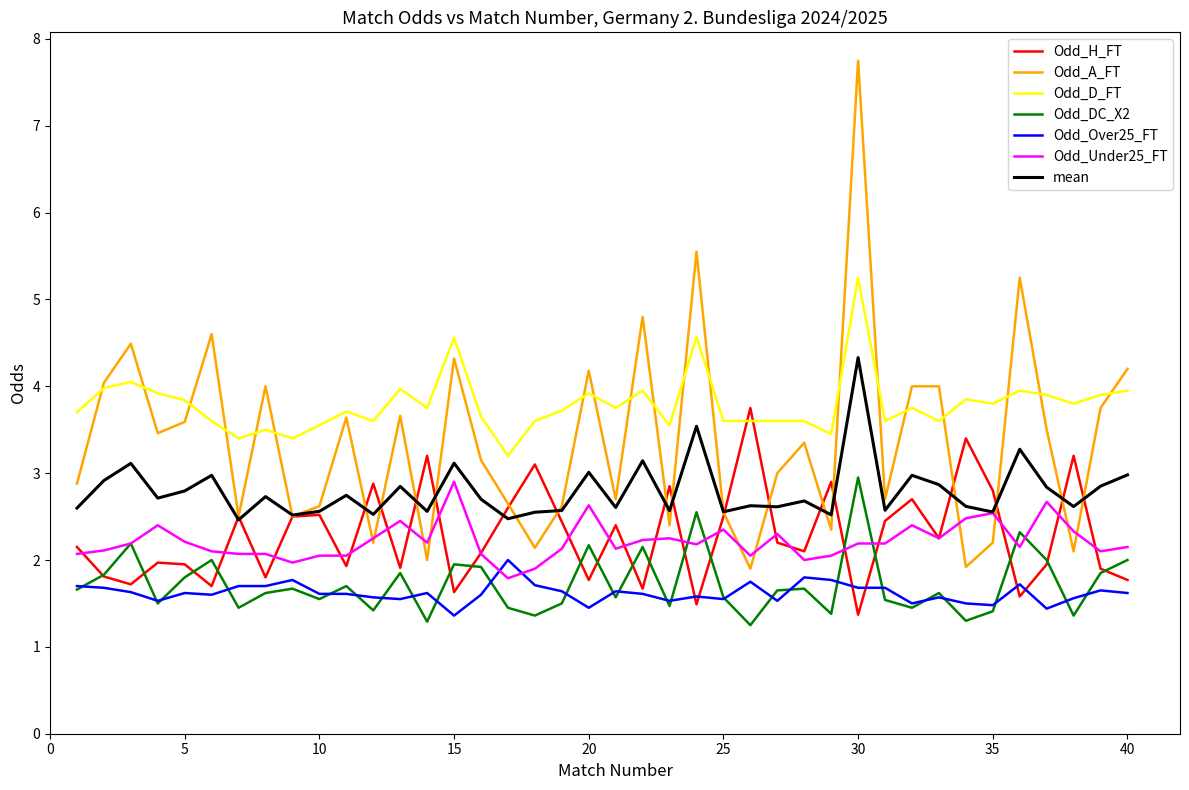

What are all the series names shown in the legend?

Odd_H_FT, Odd_A_FT, Odd_D_FT, Odd_DC_X2, Odd_Over25_FT, Odd_Under25_FT, mean